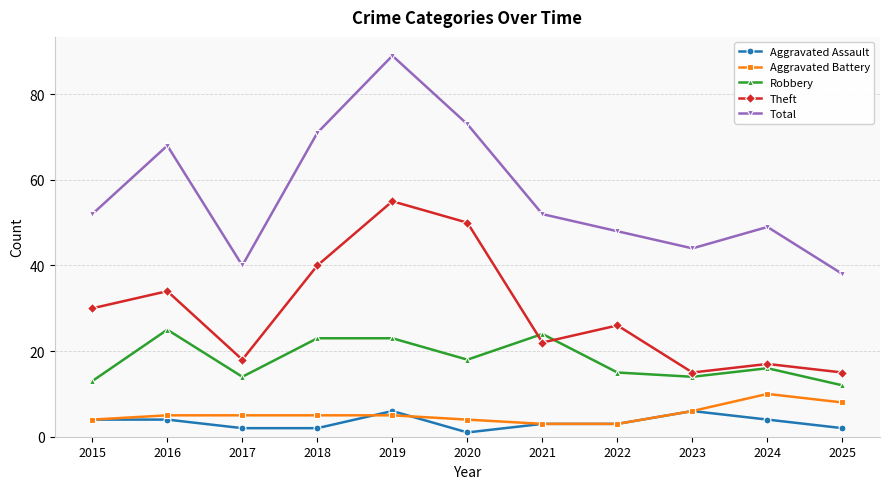

Reading left to right, transcribe all the data shown in this chart.

Aggravated Assault: 4	4	2	2	6	1	3	3	6	4	2
Aggravated Battery: 4	5	5	5	5	4	3	3	6	10	8
Robbery: 13	25	14	23	23	18	24	15	14	16	12
Theft: 30	34	18	40	55	50	22	26	15	17	15
Total: 52	68	40	71	89	73	52	48	44	49	38